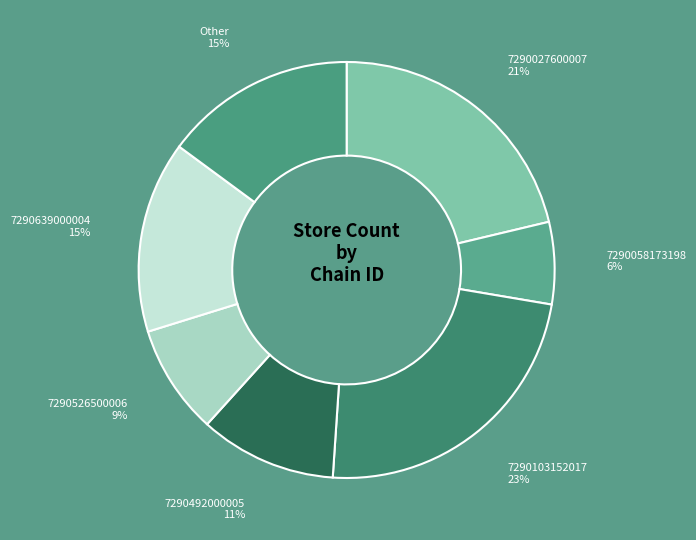

To the nearest percent, what portion does 7290639000004 represent?

15%